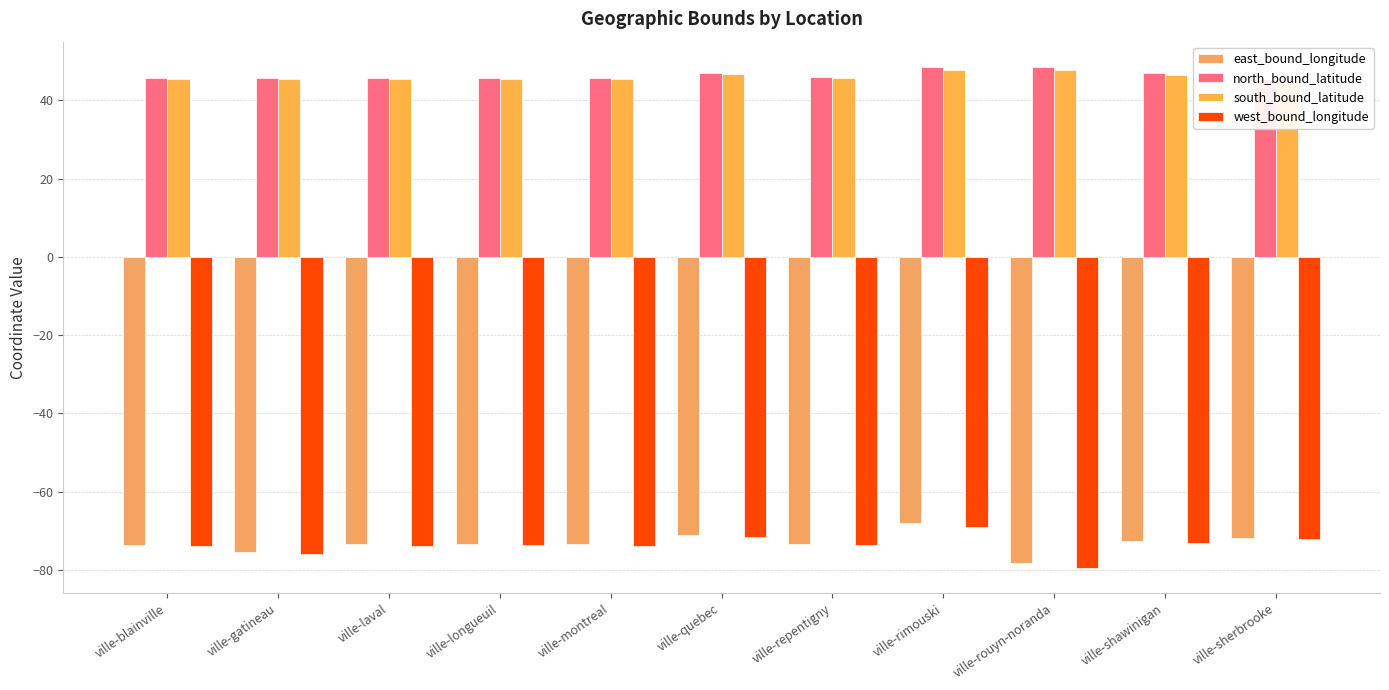

What is the label of the 3rd bar from the left?

ville-laval